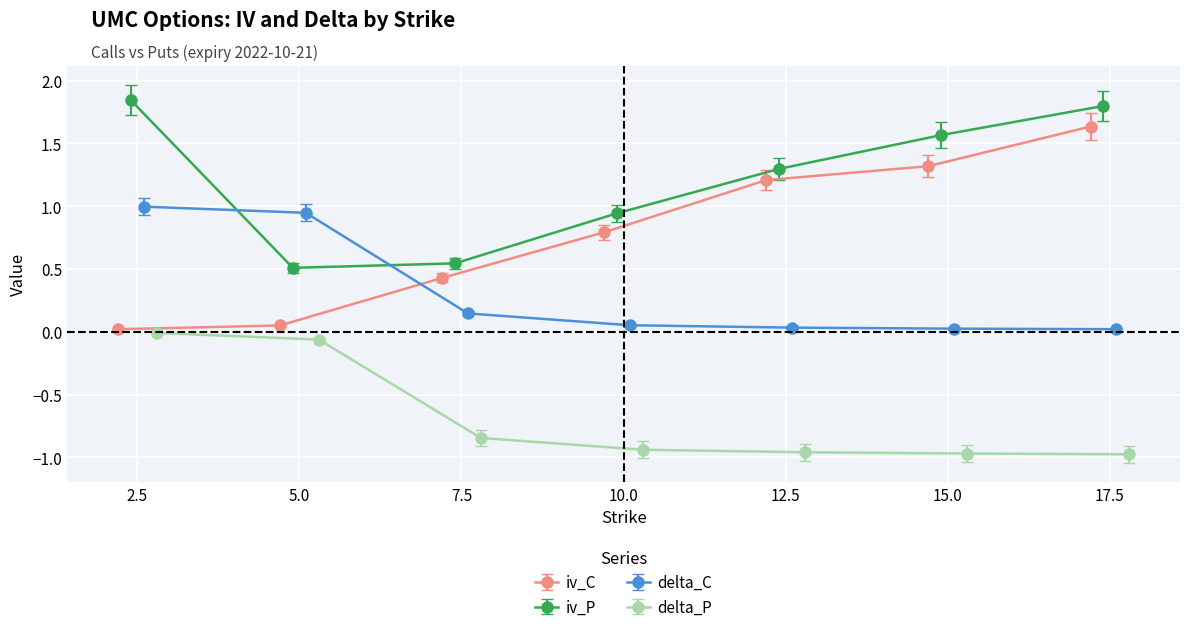

What is the difference between the maximum and minimum values in the delta_P series?

1.0